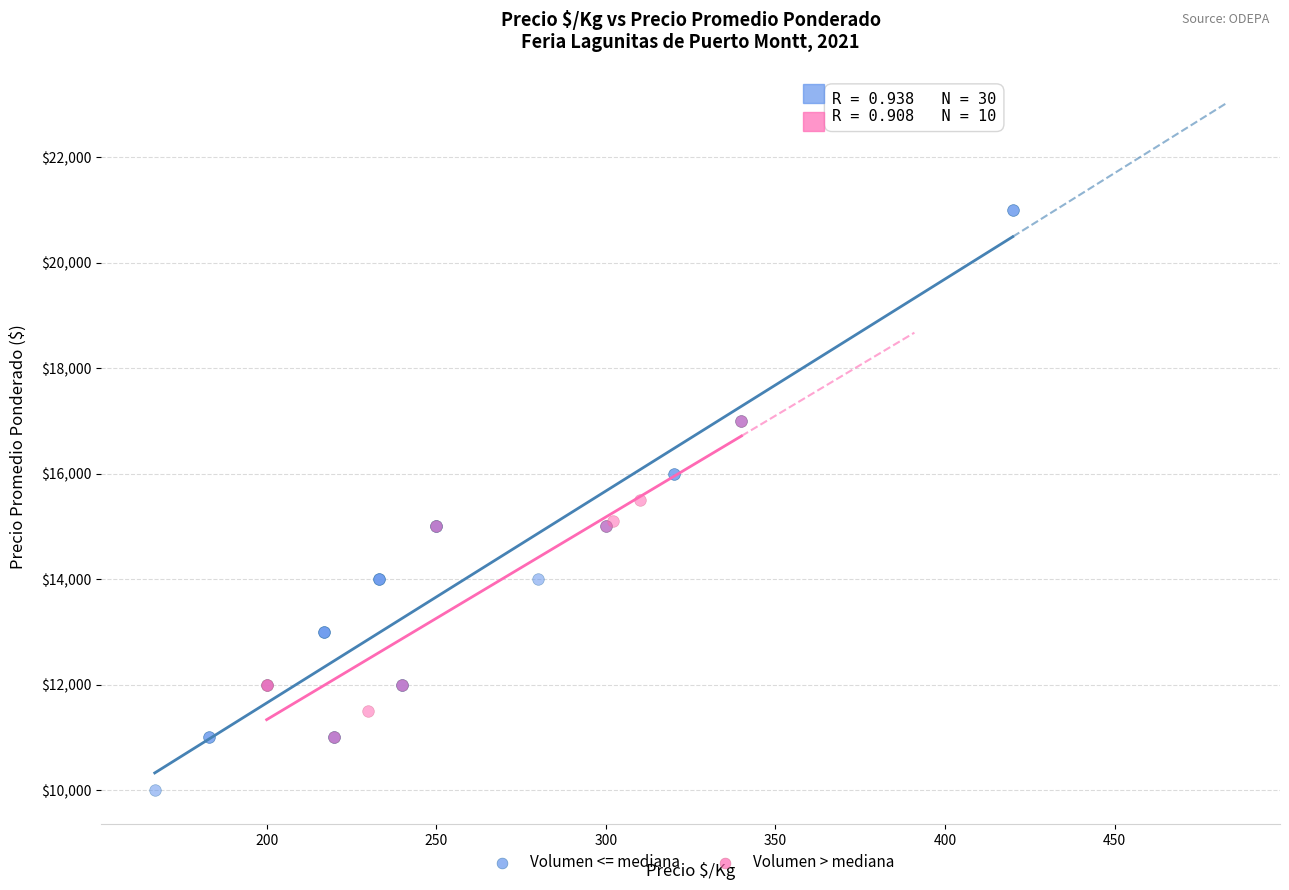

Which series reaches the maximum Y coordinate?

Volumen <= mediana